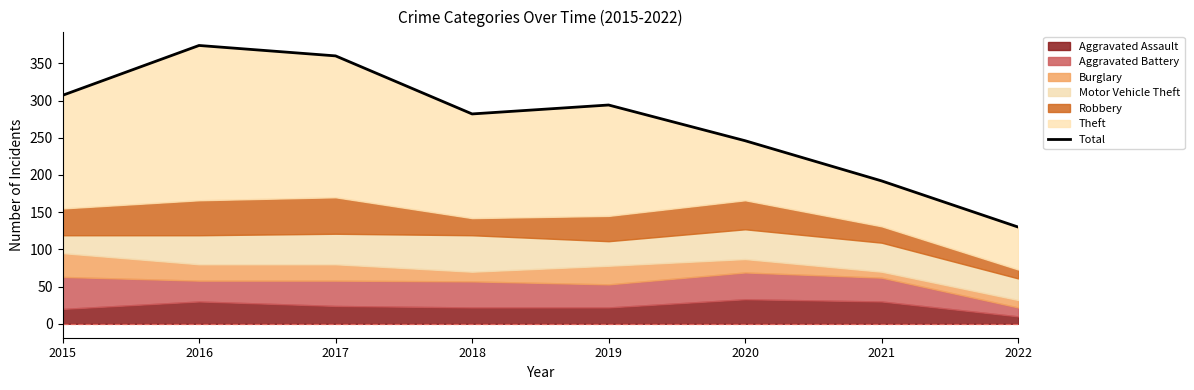

Where is the data nearest to the value 252?

2020